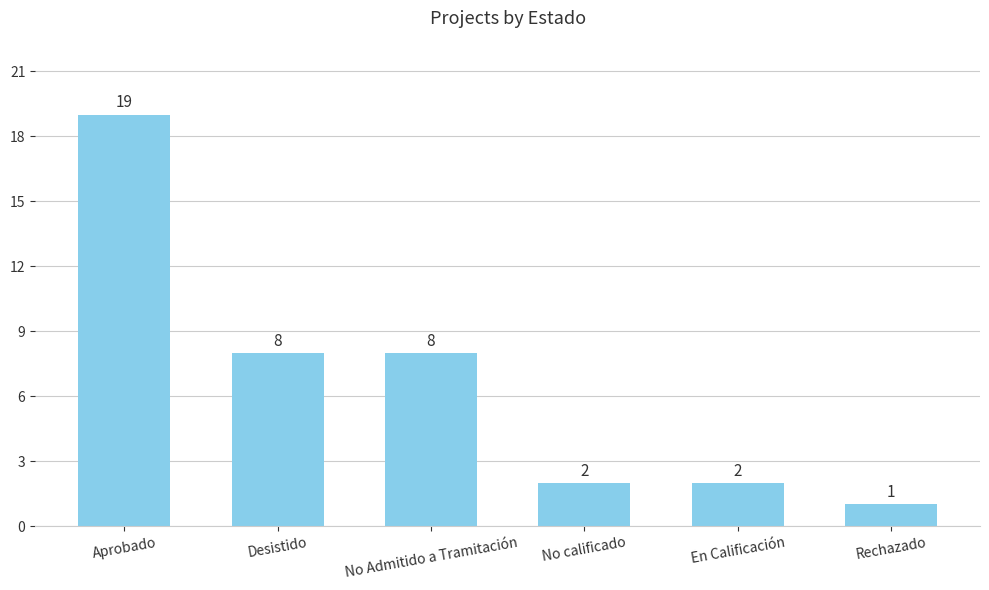

Approximately how many times larger is the value at Aprobado compared to Rechazado?

19.0